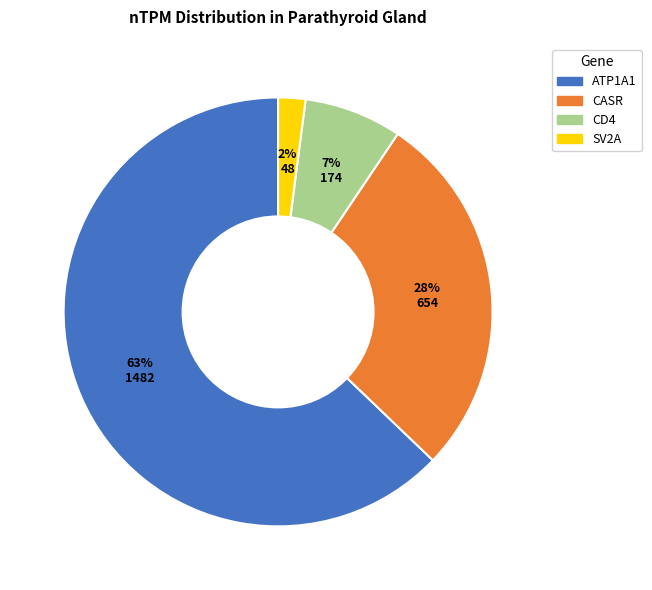

To the nearest percent, what portion does CD4 represent?

7%